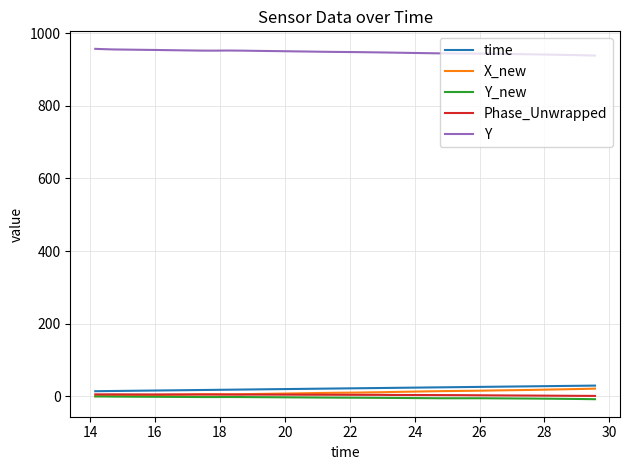

True or false: Y and Y_new cross at least once.

False